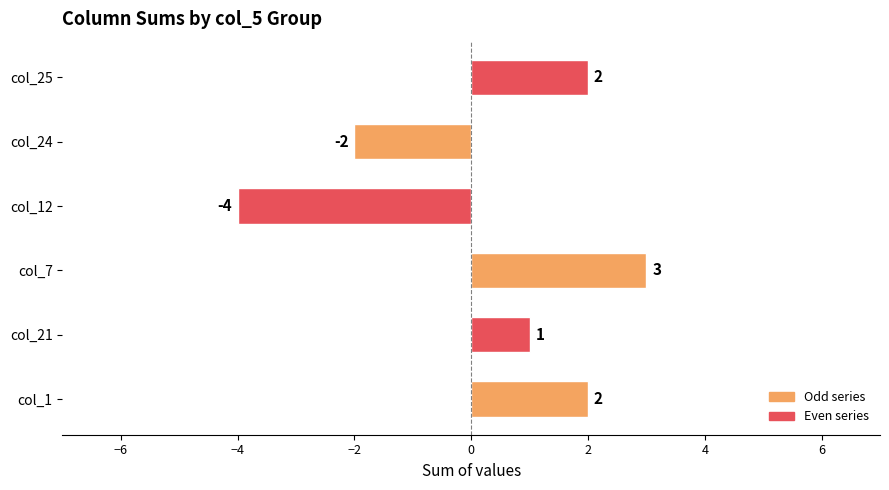

Count the number of data series in this chart.

1